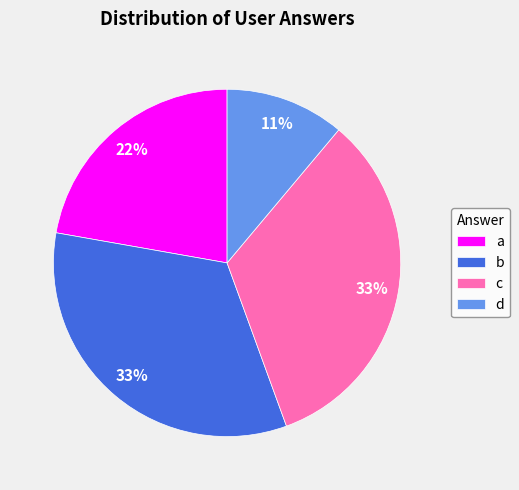

To the nearest percent, what is the difference between the a and d slice percentages?

11%